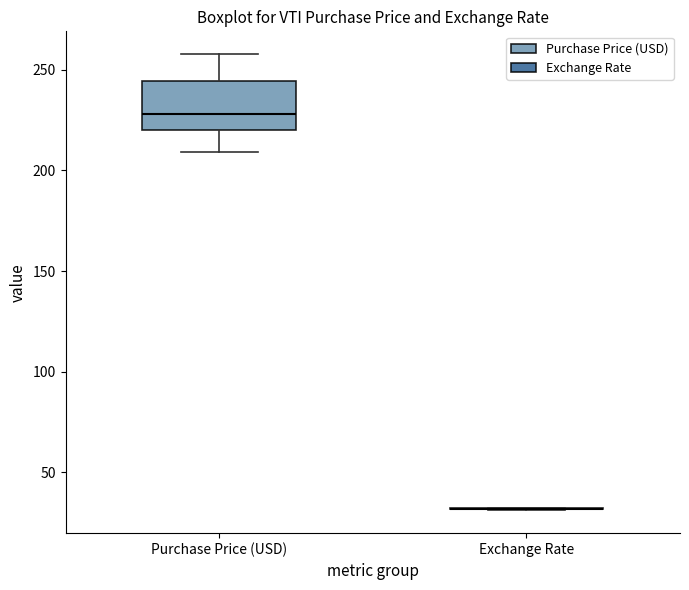

Which box is the tallest, from its lower edge to its upper edge?

Purchase Price (USD)